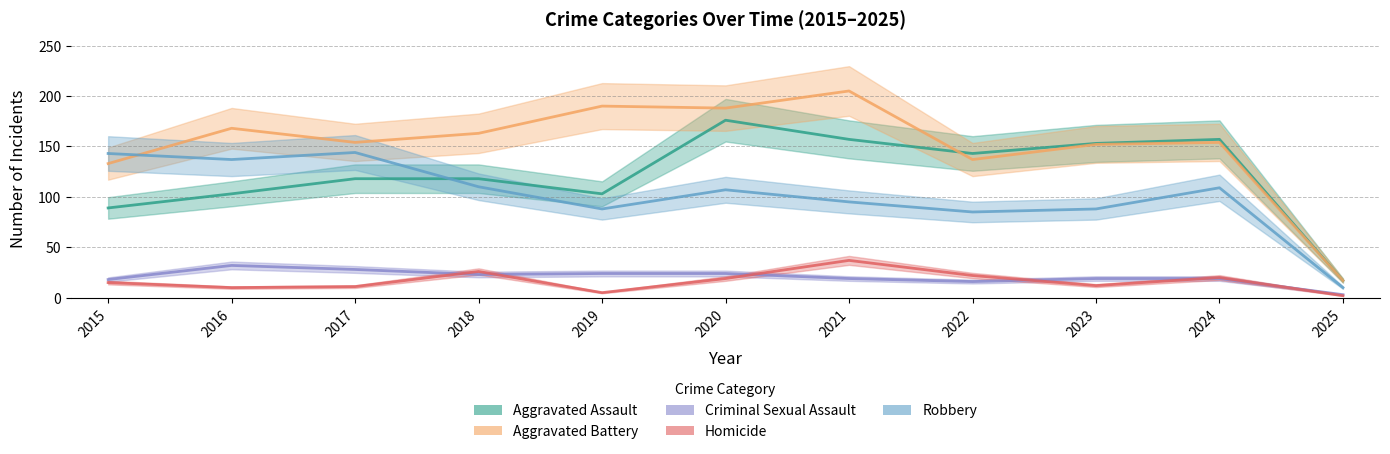

How many categories are shown in the chart?

11